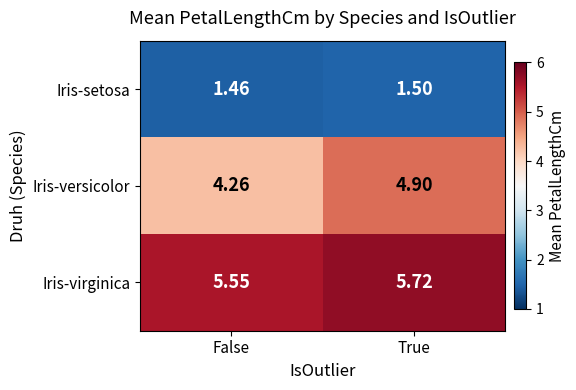

Between False and True, which series saw the biggest shift?

Iris-versicolor